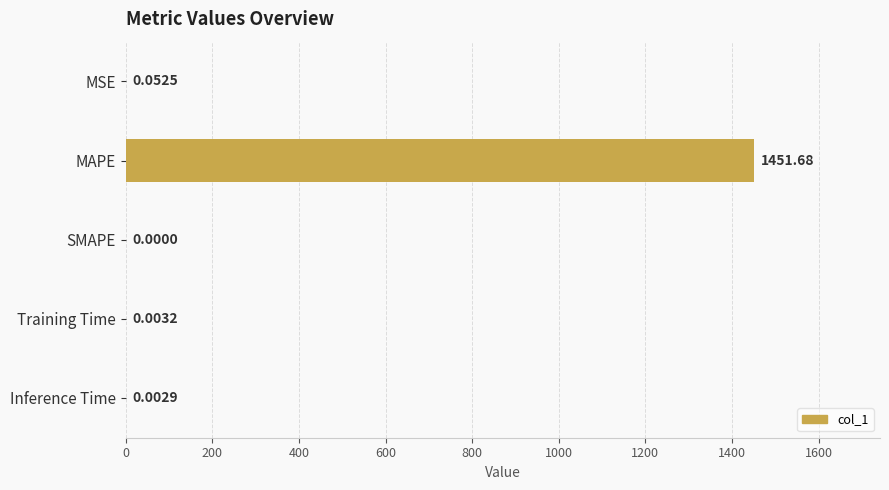

How many series are shown in this chart?

1